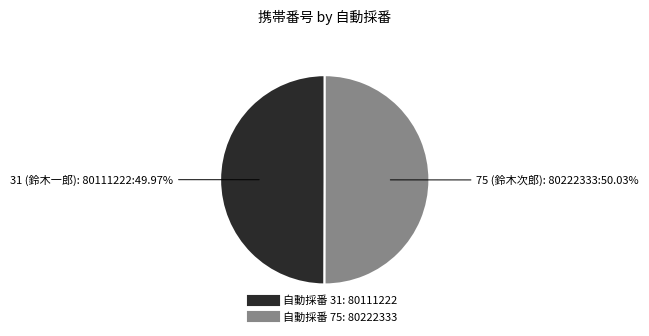

Does any single category account for the majority?

Yes